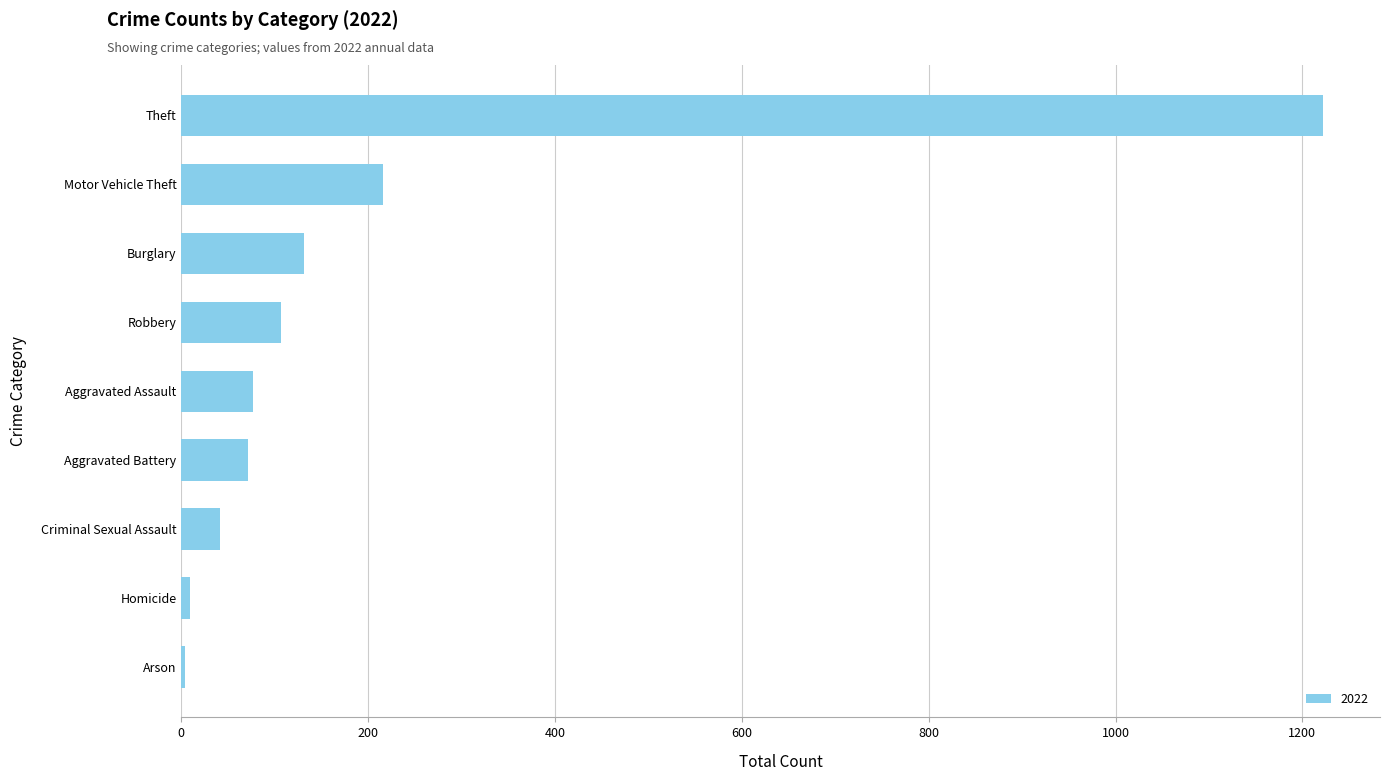

What is the approximate value at Criminal Sexual Assault?

41